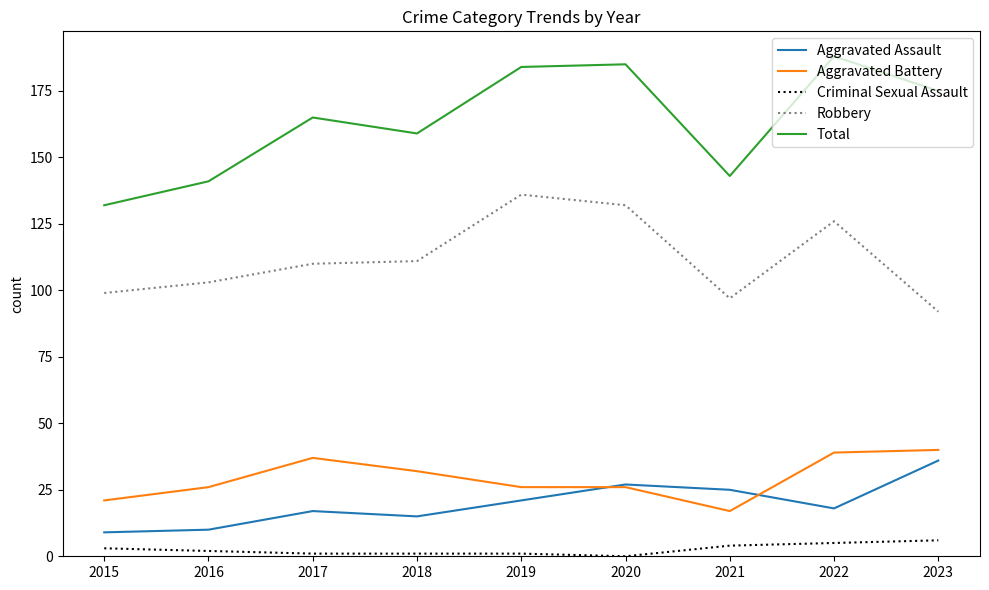

Which series has the widest spread of values?

Total